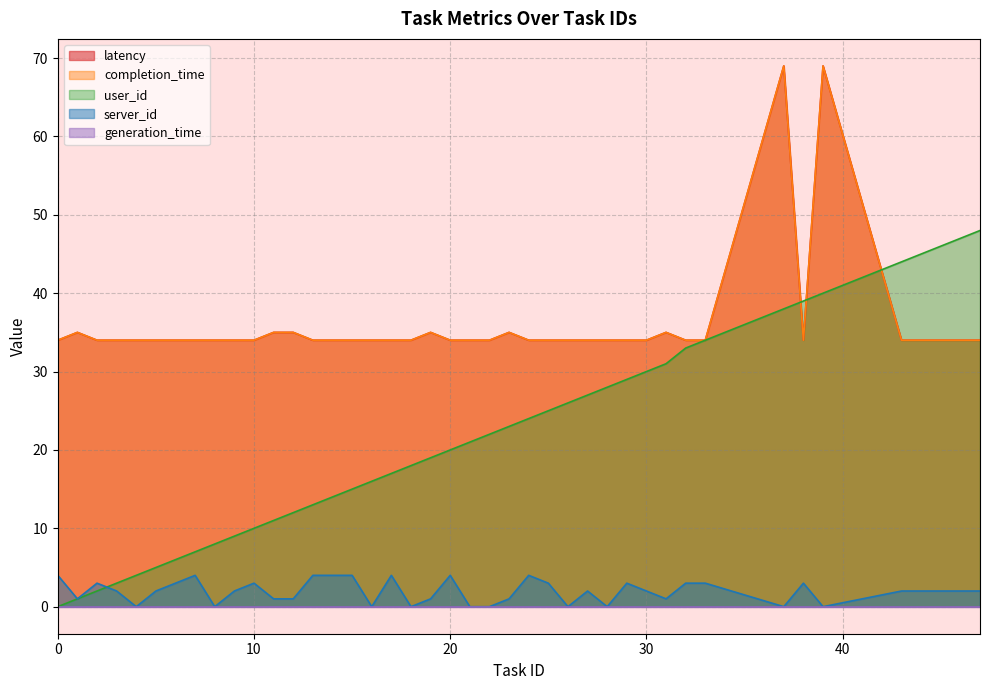

True or false: completion_time has more than 0 interior local peaks.

False